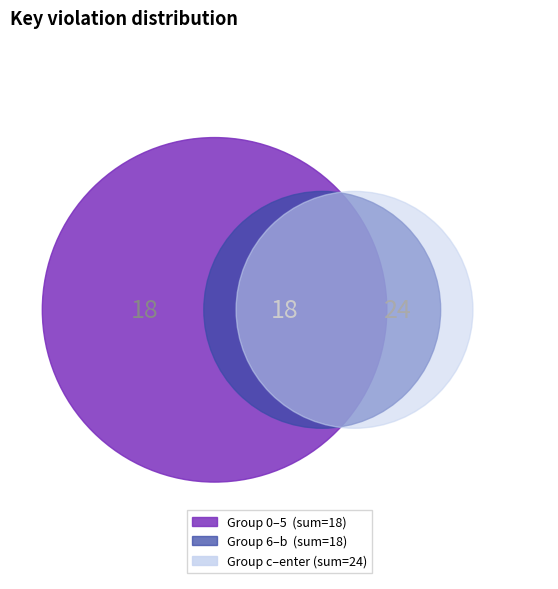

Does 6 represent more than half of the total?

No